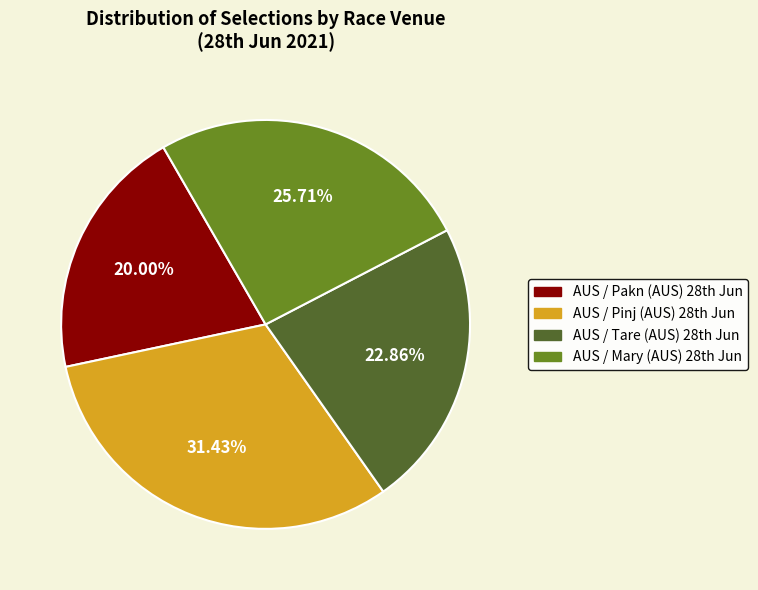

Which slice is the smallest?

AUS / Pakn (AUS) 28th Jun